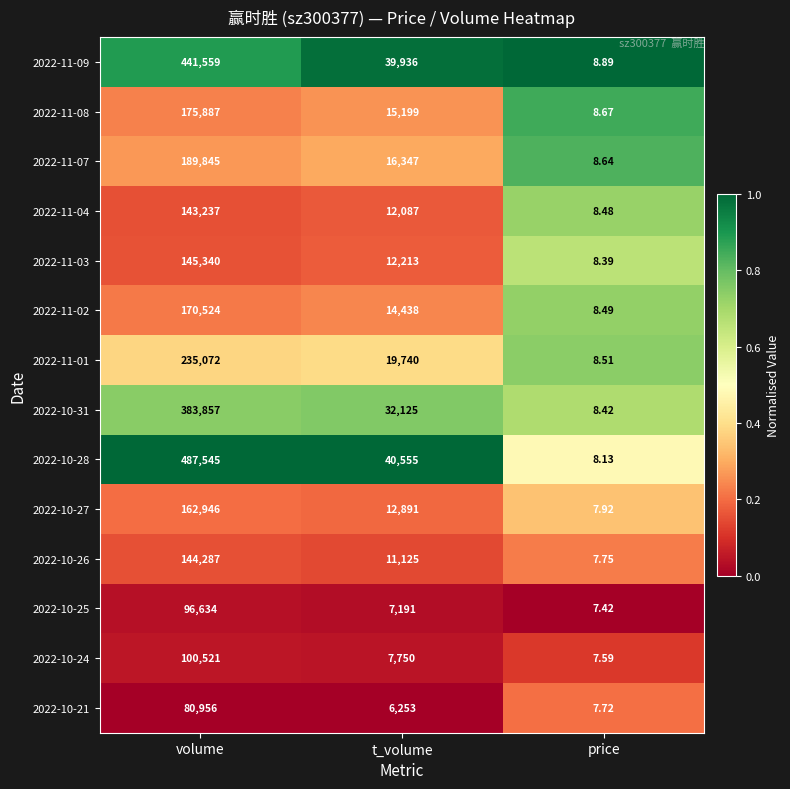

Rank the series at t_volume from lowest to highest value.

2022-10-21, 2022-10-25, 2022-10-24, 2022-10-26, 2022-11-04, 2022-11-03, 2022-10-27, 2022-11-02, 2022-11-08, 2022-11-07, 2022-11-01, 2022-10-31, 2022-11-09, 2022-10-28